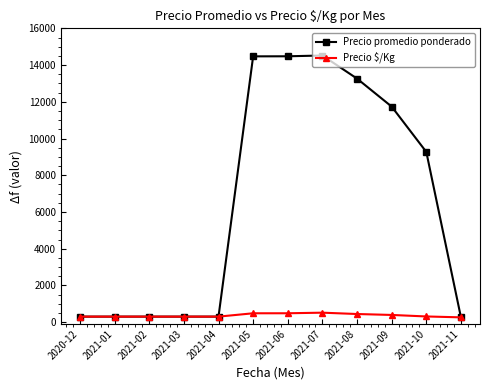

Which series changed the most between 2021-05 and 2021-09?

Precio promedio ponderado